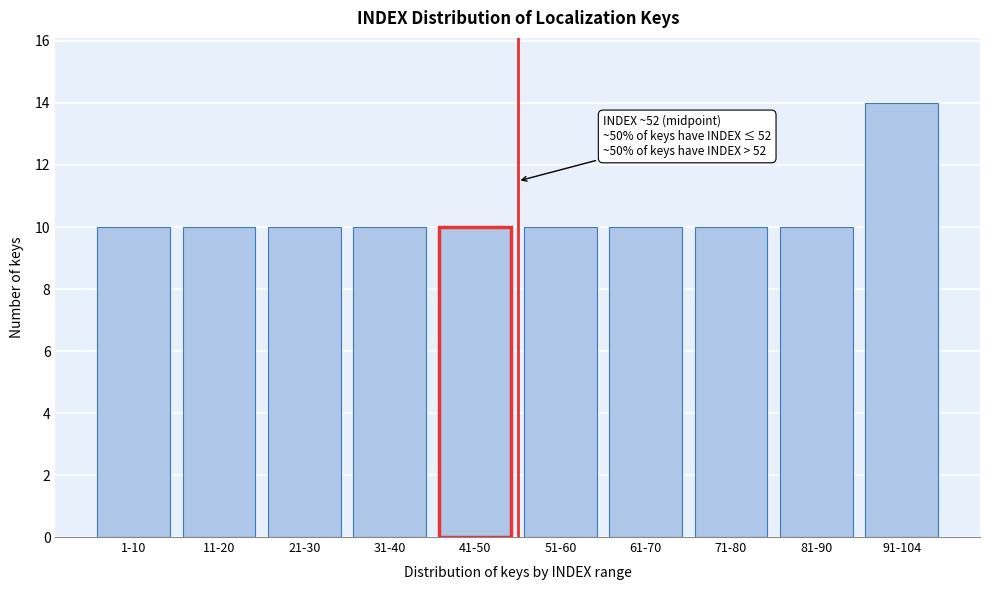

Reading left to right, extract all data points from this chart.

1-10=10	11-20=10	21-30=10	31-40=10	41-50=10	51-60=10	61-70=10	71-80=10	81-90=10	91-104=14